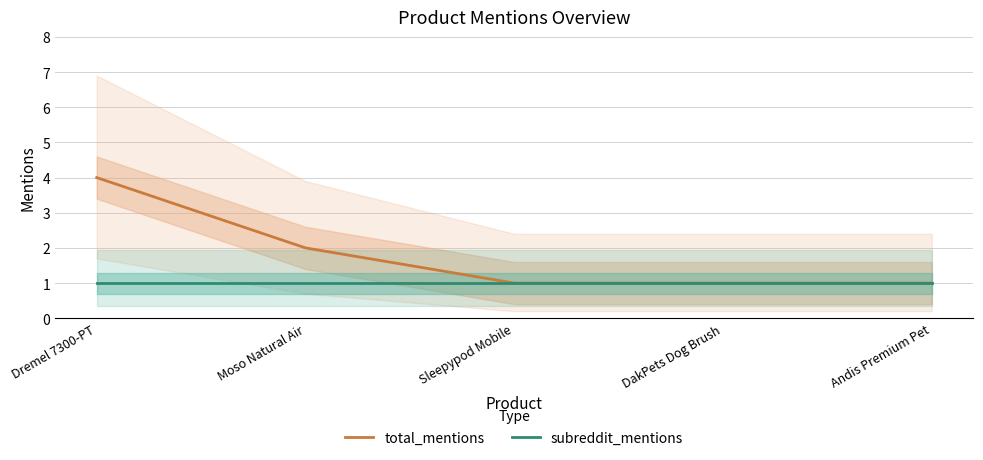

What is the label of the 5th point from the left?

Andis Premium Pet